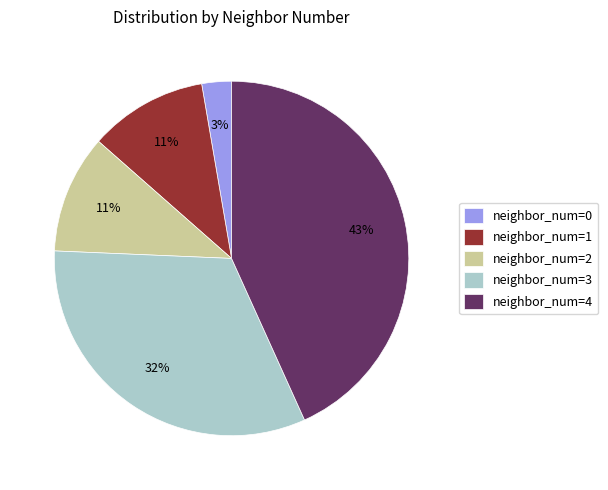

Combined, do neighbor_num=2 and neighbor_num=3 account for over 50%?

No